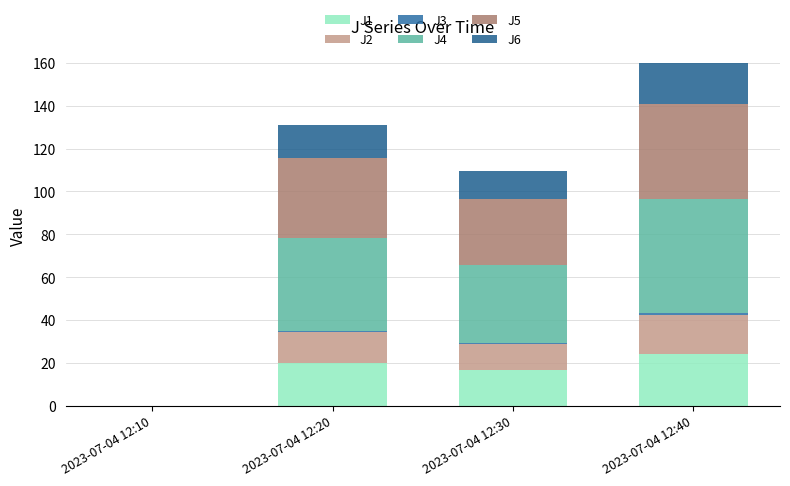

What is the approximate value of J2 at 2023-07-04 12:20?

14.8